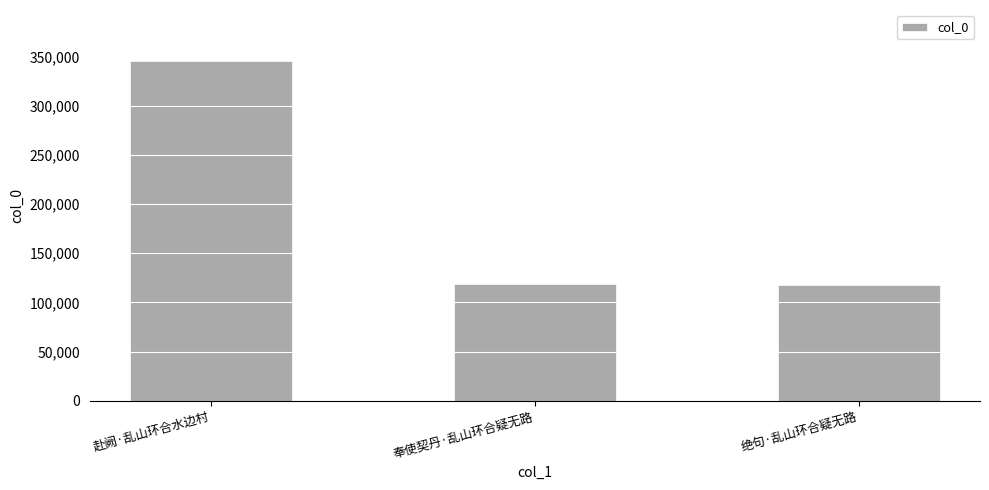

The value at 赴阙·乱山环合水边村 is 607571. True or false?

False